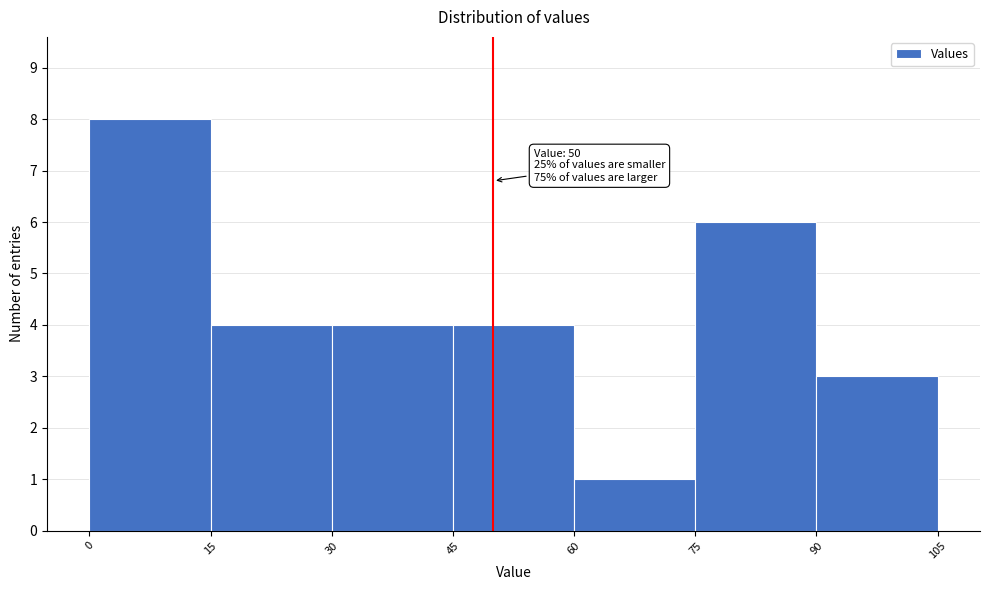

Which range on the x-axis has the tallest bar?

0 to 15